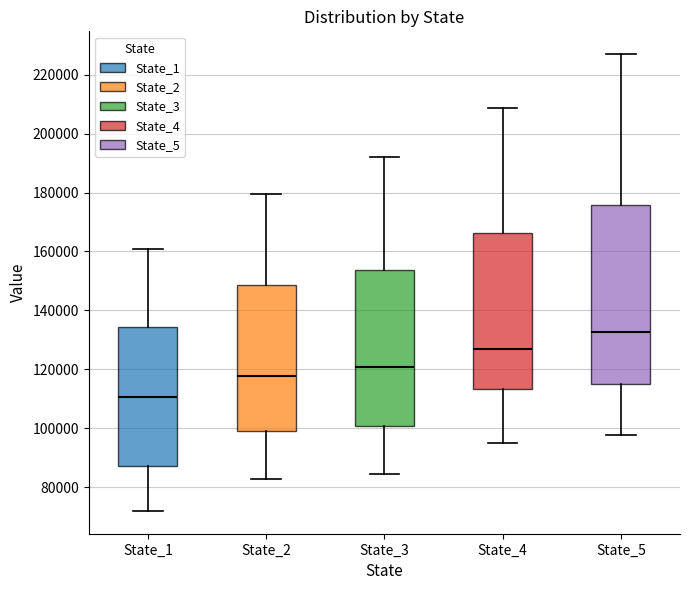

Where is the upper edge of the box for State_3 on the y-axis? The values are not printed on the chart, so give them approximately, as read against the axis.

154000